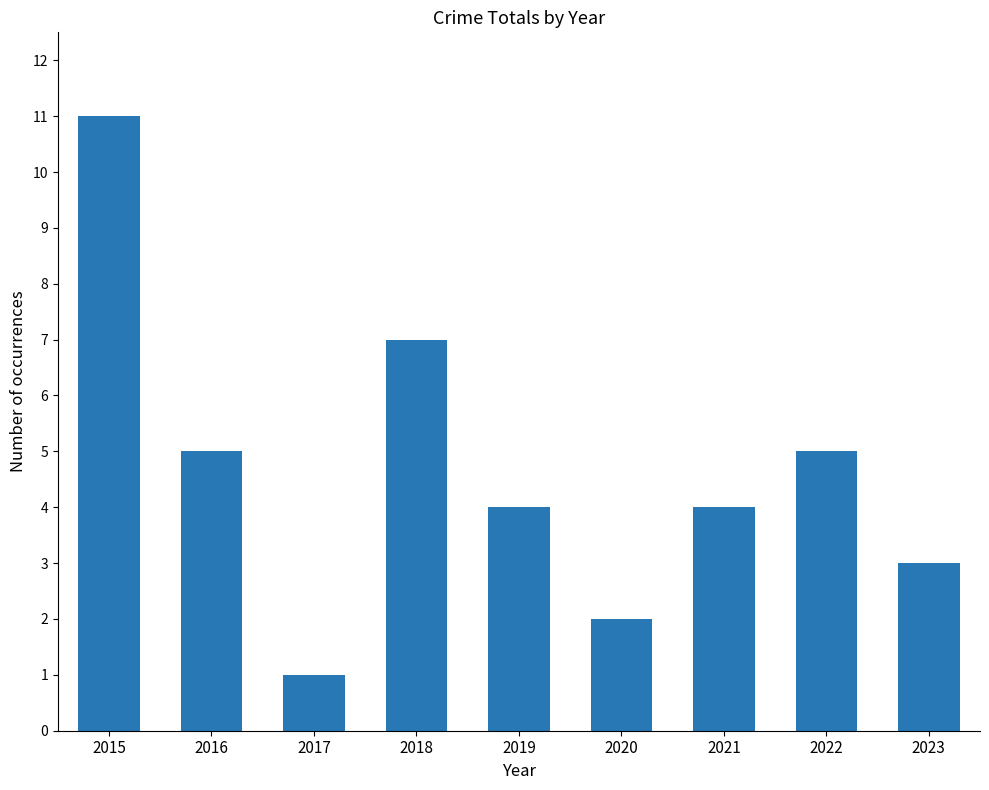

What is the change in value from 2017 to 2019?

+3